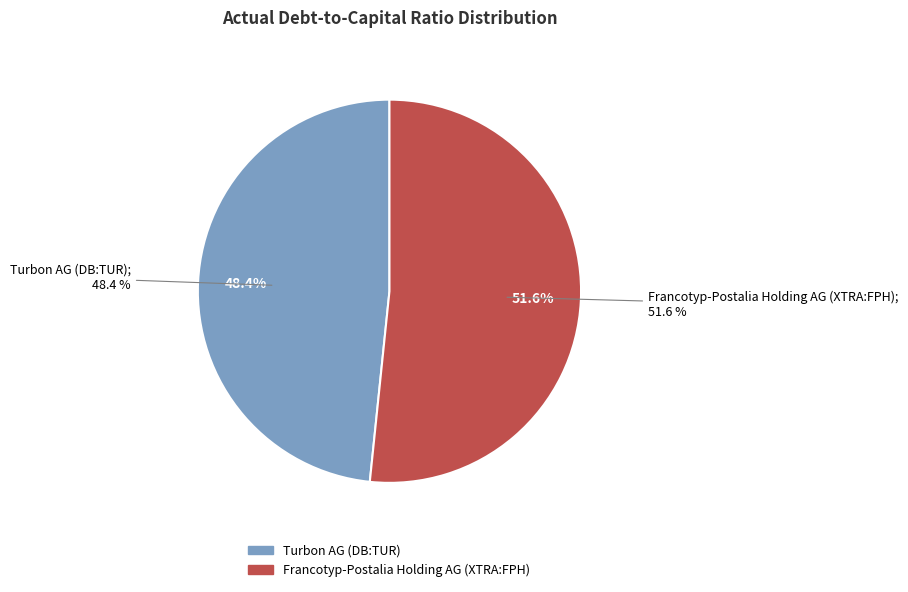

How much of the chart is everything except Francotyp-Postalia Holding AG (XTRA:FPH)?

48.4%